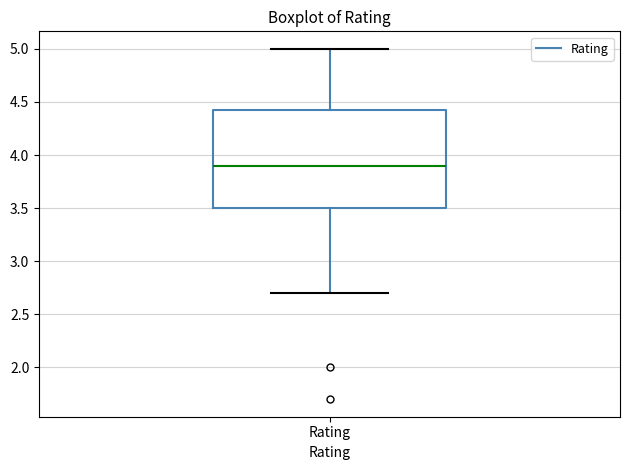

Where is the lower edge of the box for Rating on the y-axis? The values are not printed on the chart, so give them approximately, as read against the axis.

3.50